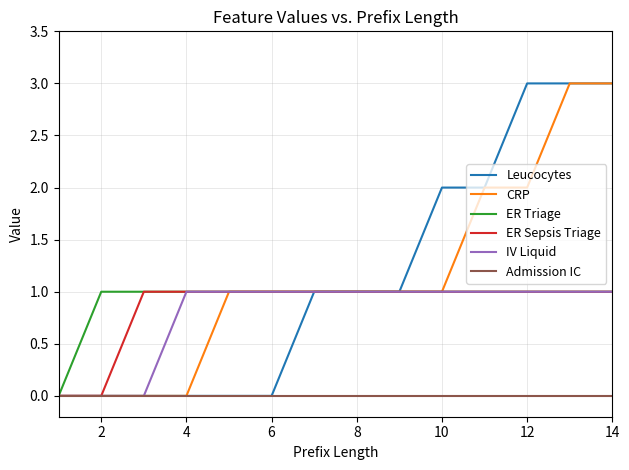

How many ER Triage values are between 1 and 2?

13